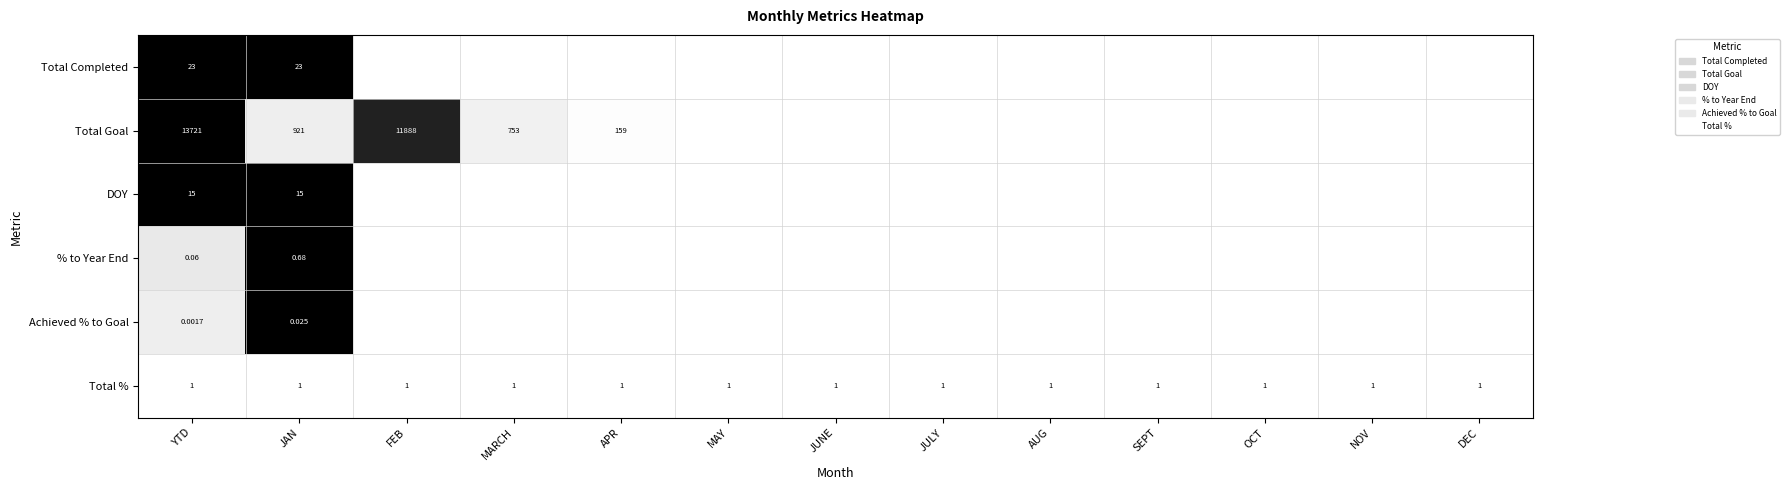

How many values in the Total Completed series exceed 0?

2